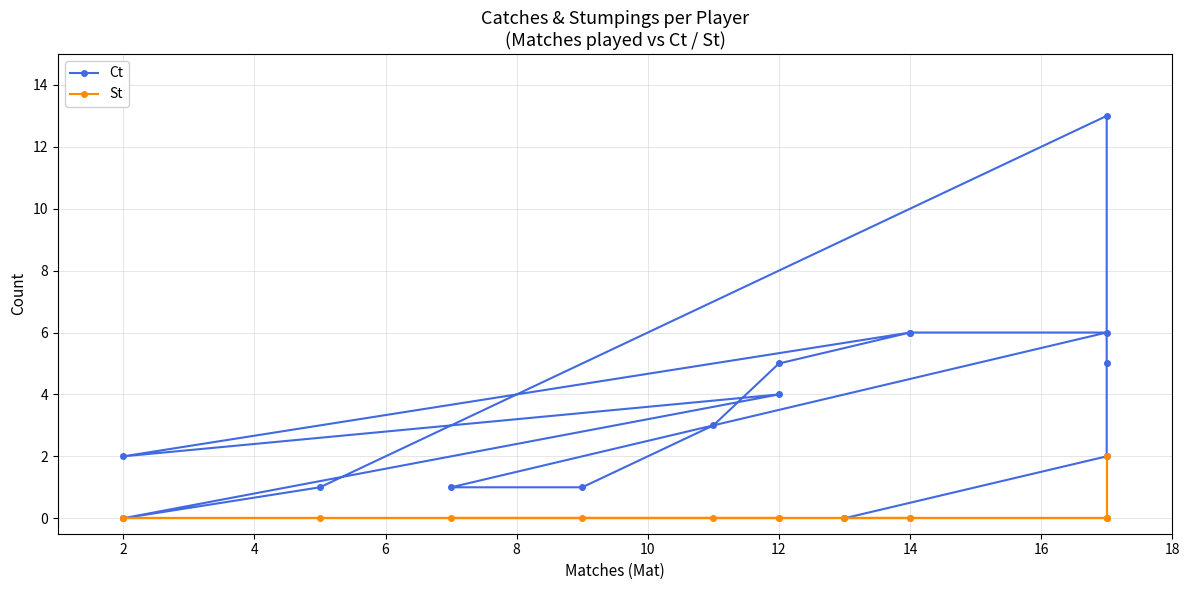

How many categories are shown in the chart?

15